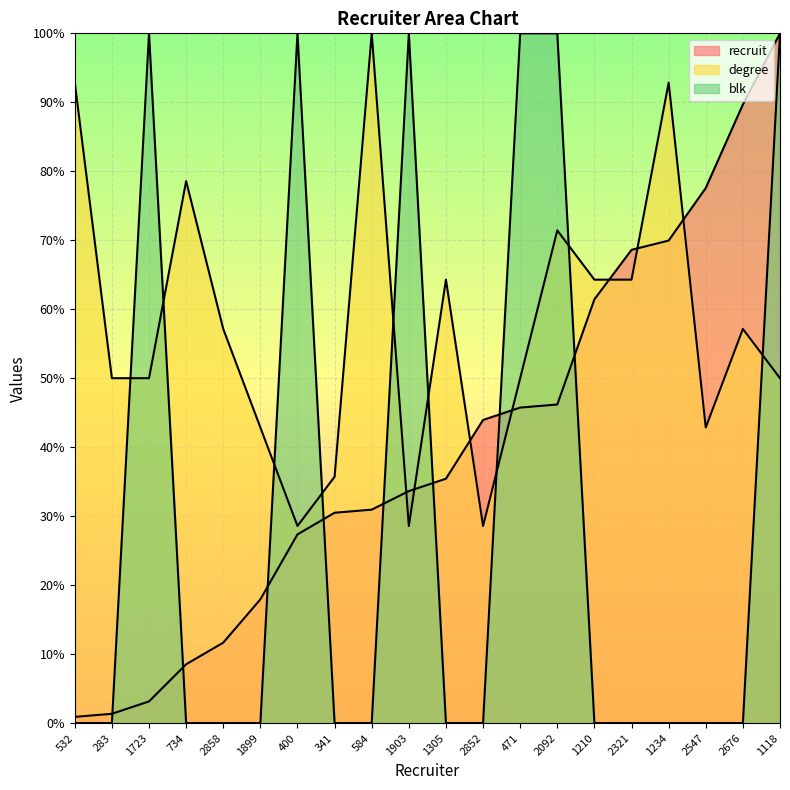

What is the difference between the highest and lowest values at 283?

50.0